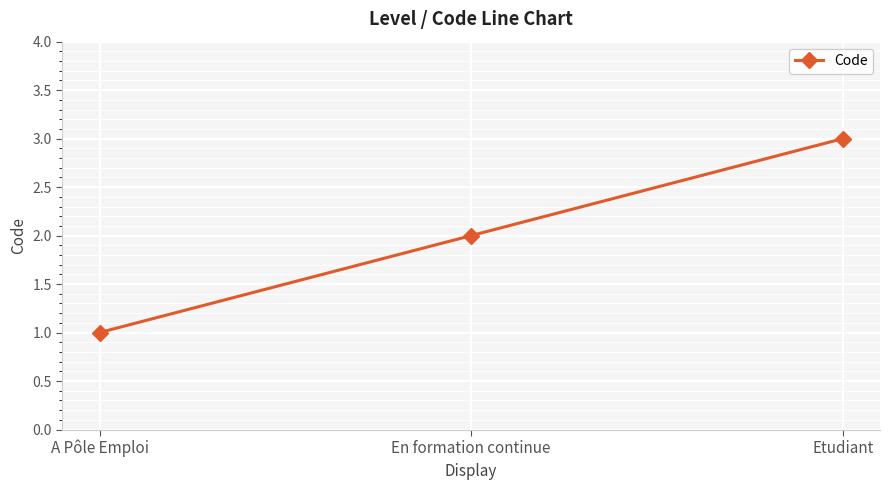

What is the change in value from En formation continue to Etudiant?

+1